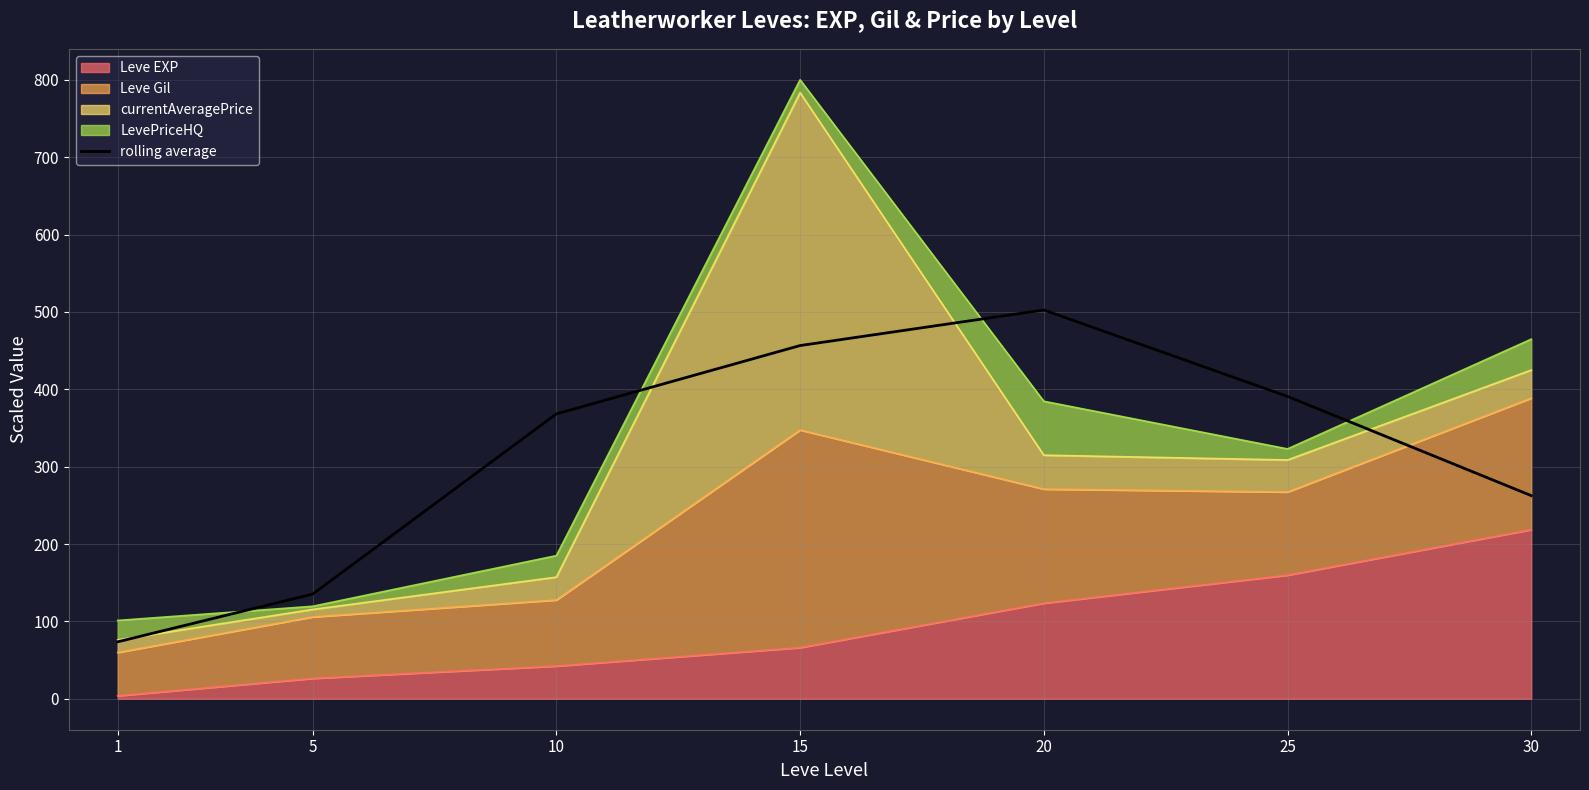

Reading left to right, extract all data points from this chart.

73.6	135.3	368.3	456.6	502.6	390.8	262.6